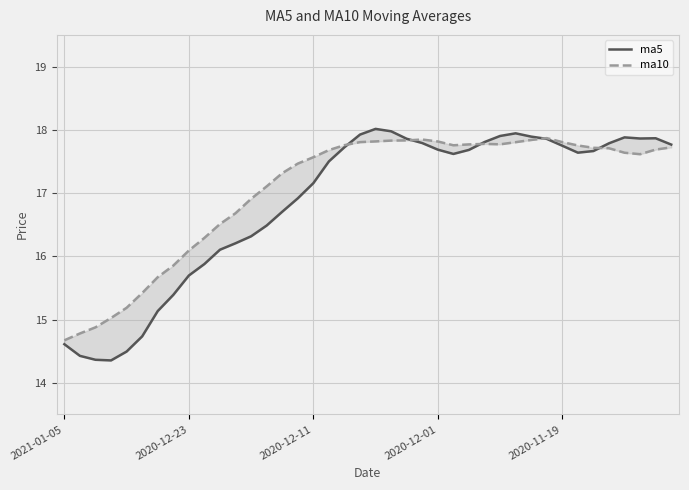

Where do ma5 and ma10 first cross each other?

18 and 19